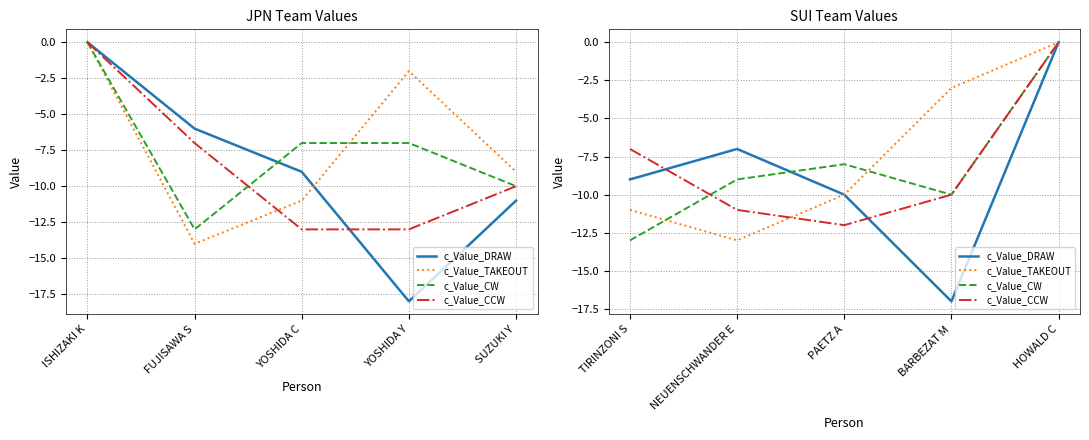

How many intersections are there between c_Value_CCW and c_Value_CW?

1